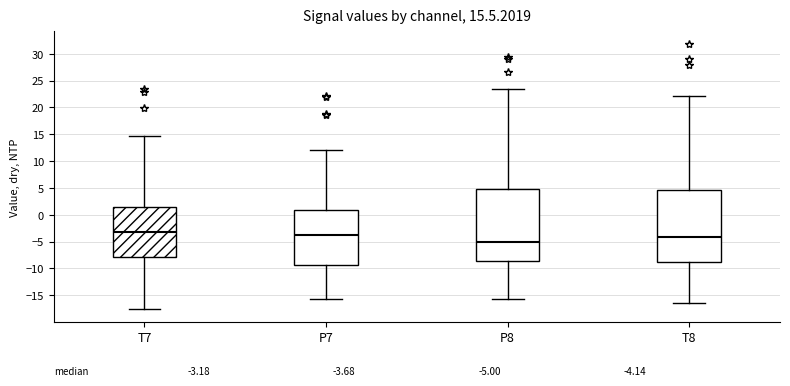

Which box's median line is the lowest?

P8